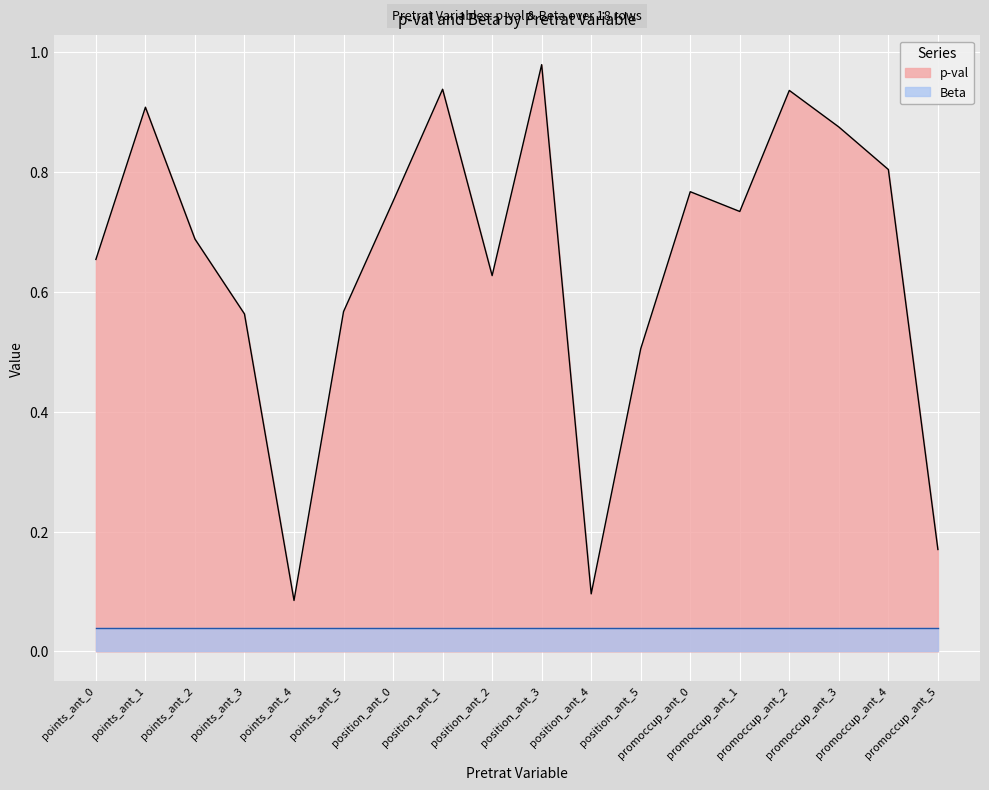

At which category does the chart reach its minimum across all series?

points_ant_4